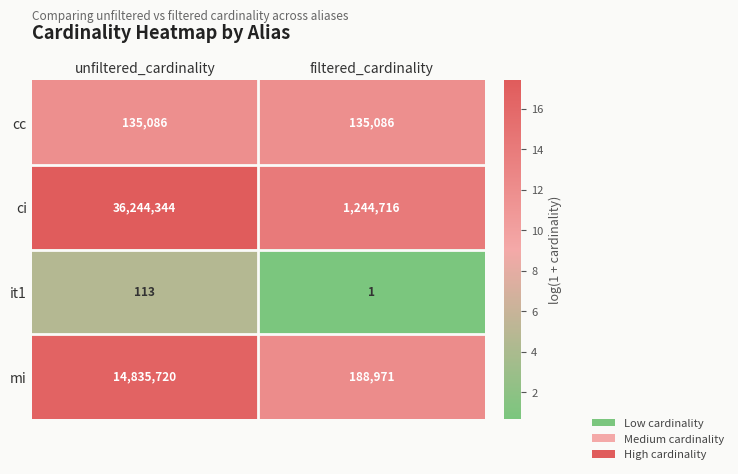

Is it true that mi equals 290192 at filtered_cardinality?

False